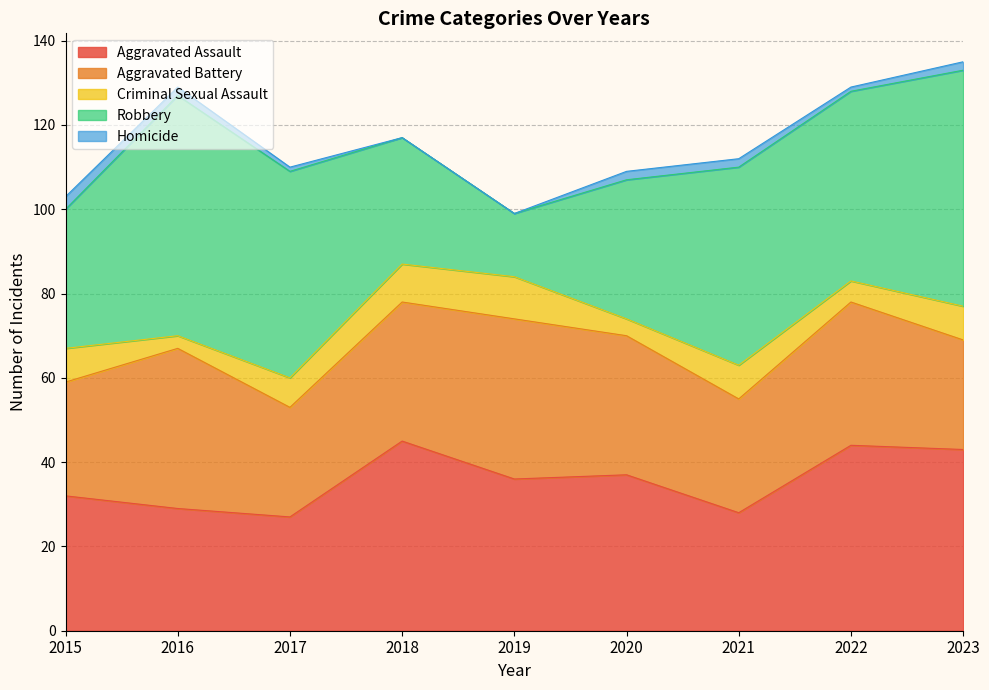

Which series changed the most between 2017 and 2021?

Robbery